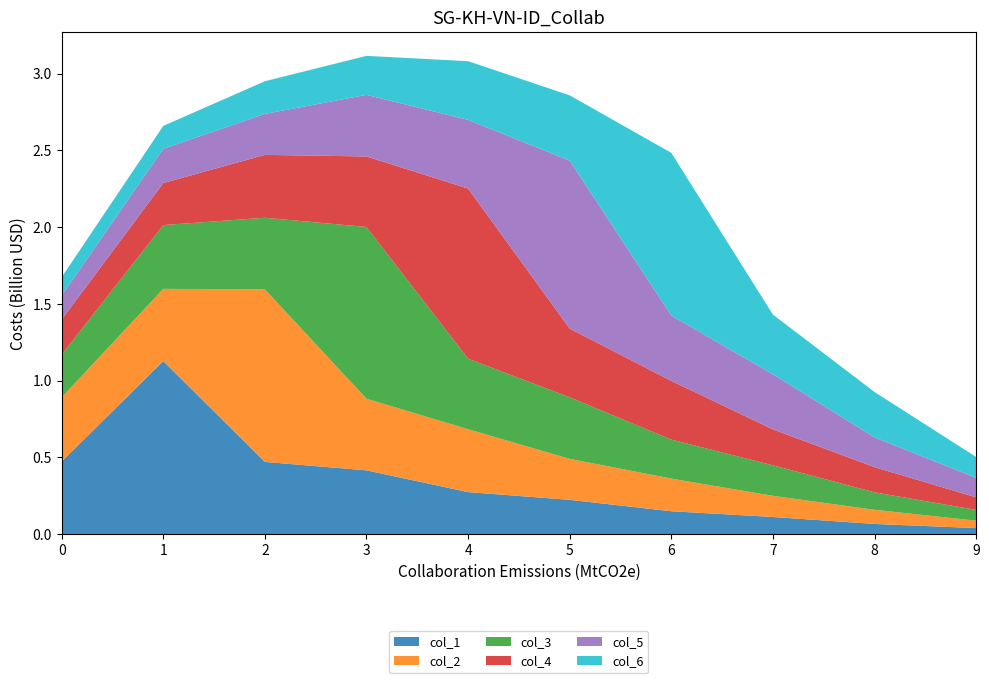

Reading right to left, extract all data points from this chart.

col_1: 0.0	0.1	0.1	0.1	0.2	0.3	0.4	0.5	1.1	0.5
col_2: 0.0	0.1	0.1	0.2	0.3	0.4	0.5	1.1	0.5	0.4
col_3: 0.1	0.1	0.2	0.3	0.4	0.5	1.1	0.5	0.4	0.3
col_4: 0.1	0.2	0.2	0.4	0.4	1.1	0.5	0.4	0.3	0.2
col_5: 0.1	0.2	0.4	0.4	1.1	0.4	0.4	0.3	0.2	0.2
col_6: 0.1	0.3	0.4	1.1	0.4	0.4	0.3	0.2	0.1	0.1